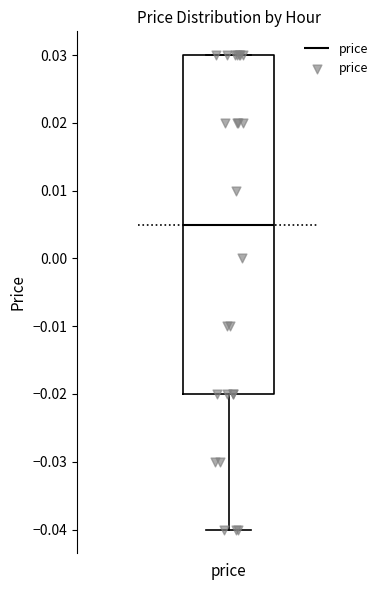

Where does the lower whisker of the box for price end on the y-axis? The values are not printed on the chart, so give them approximately, as read against the axis.

-0.040